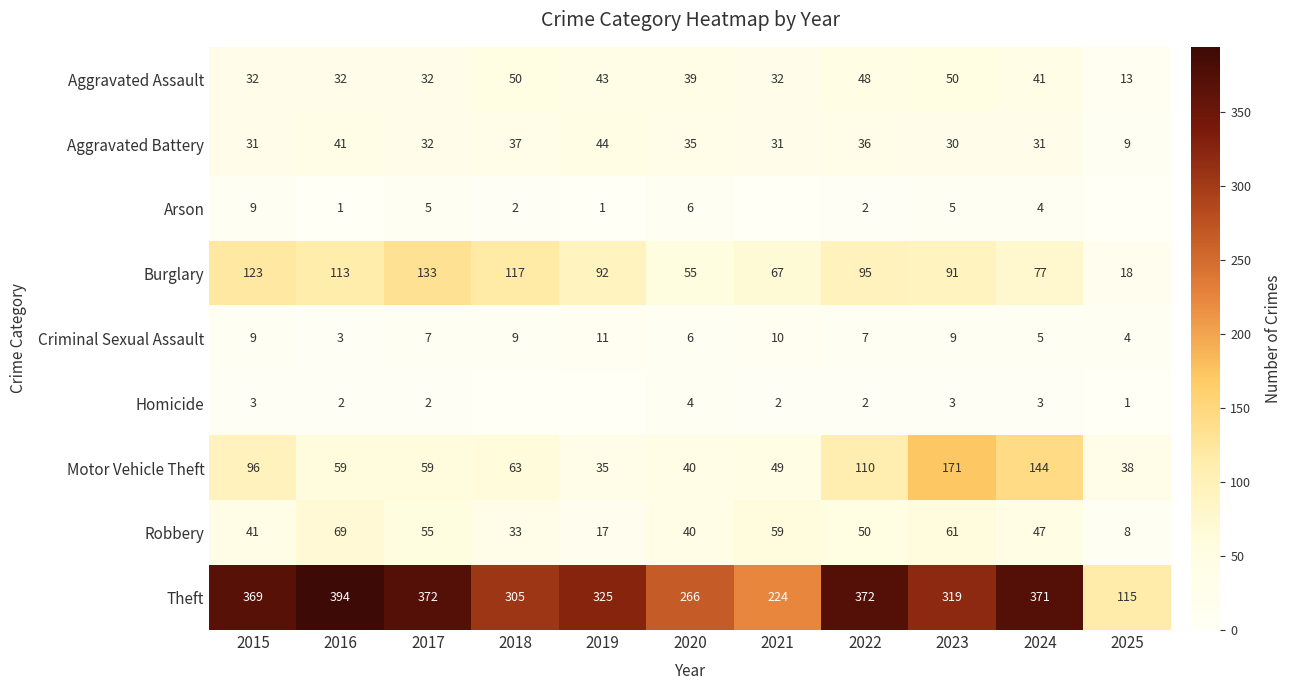

What is the spread (max minus min) of values at 2016?

393